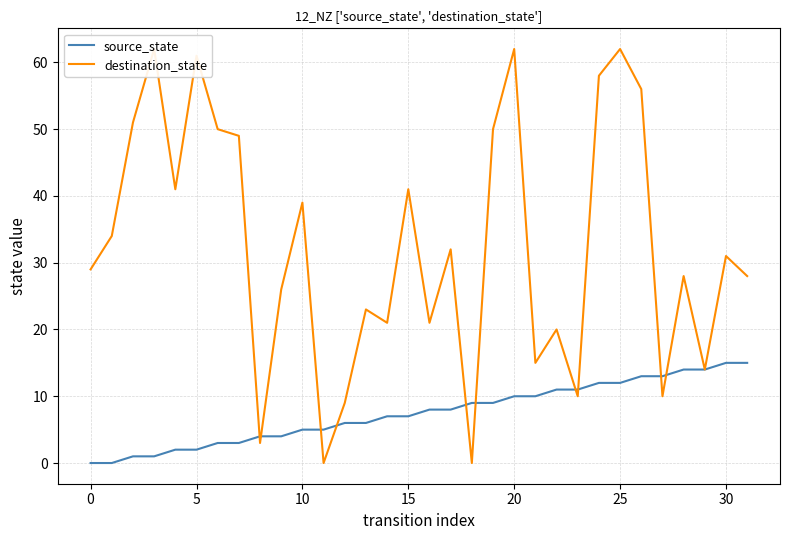

Rank the series by their maximum value, from highest to lowest.

destination_state, source_state